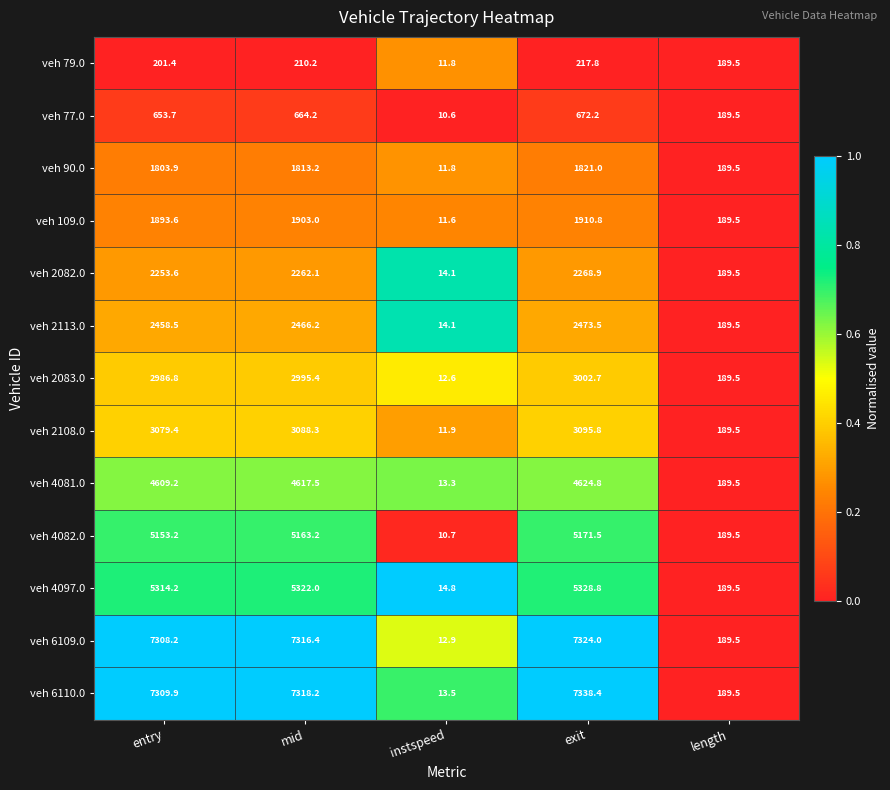

Which series has the largest total across all categories?

veh 6110.0